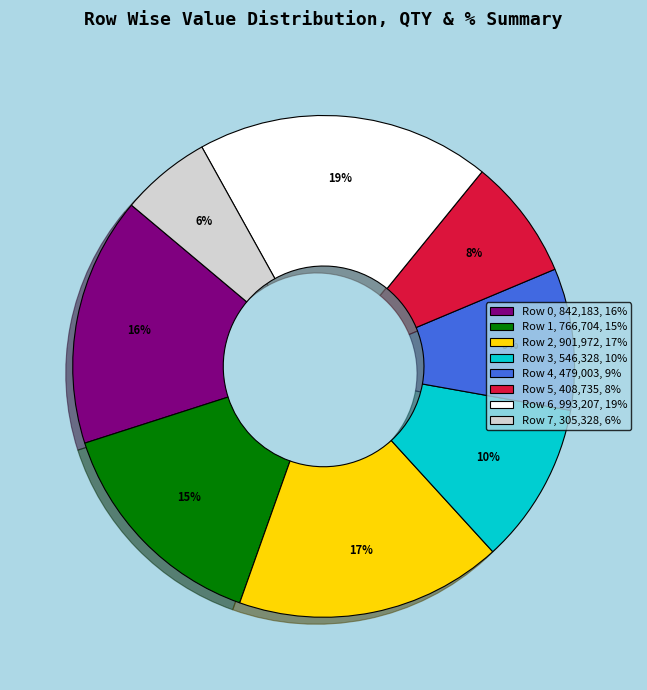

Does Row 2 account for over 50% of the chart?

No